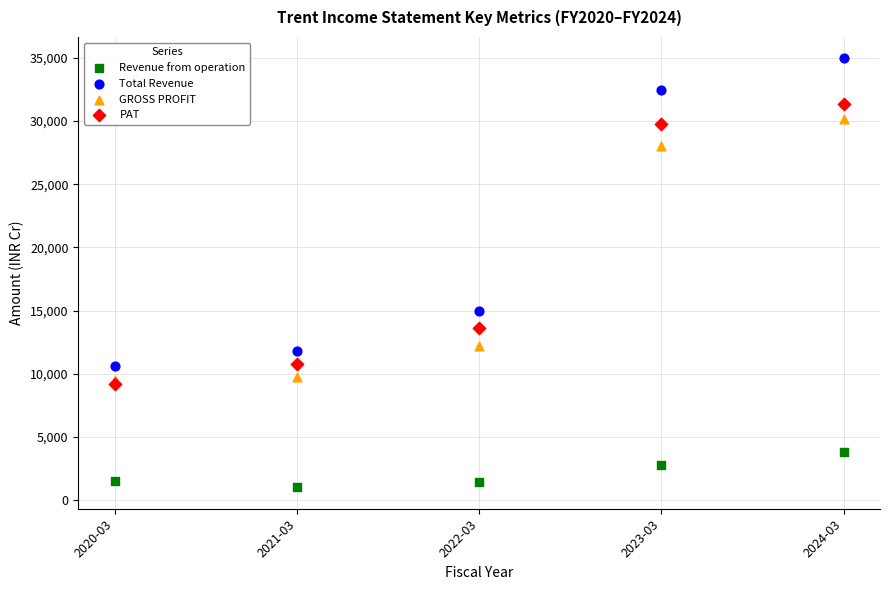

Which series contains the highest Y value?

Total Revenue